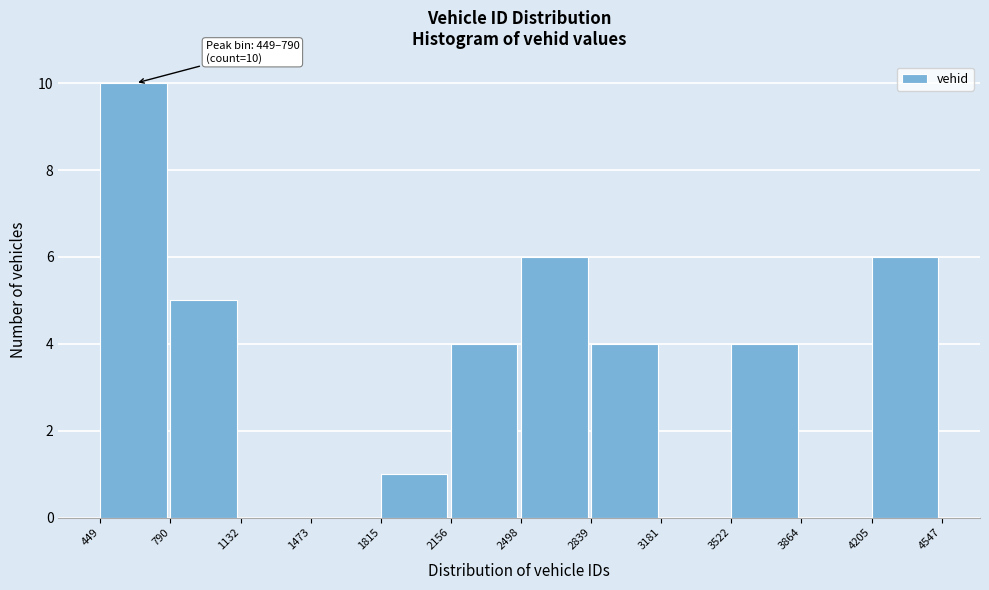

Over which range of the x-axis is the bar tallest?

449 to 790